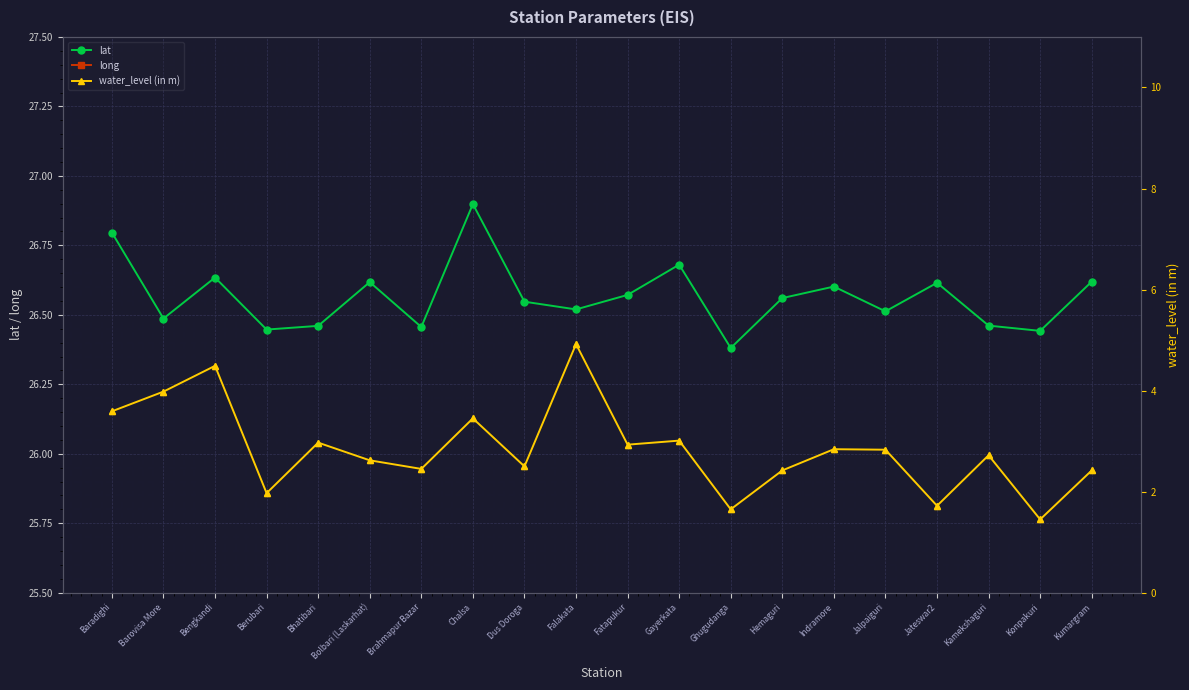

The long series shows 44.9 at Jateswar2. True or false?

False